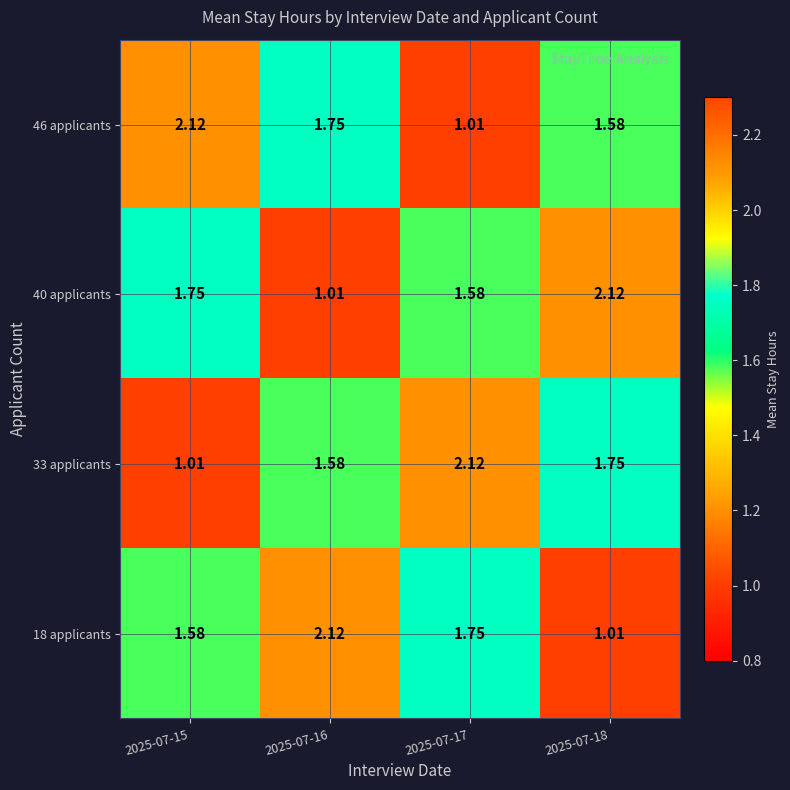

Count the number of categories in the chart.

4